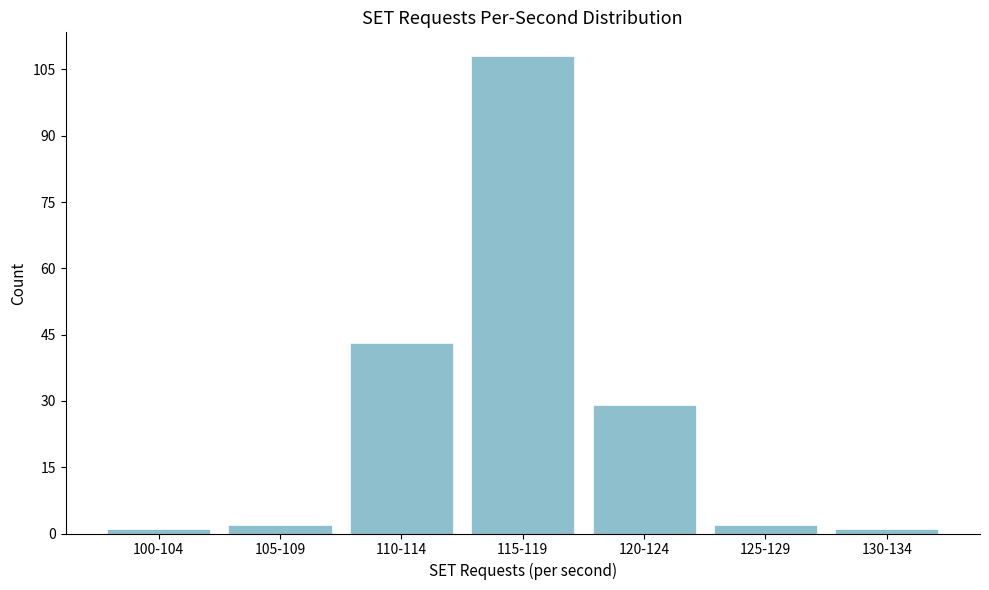

Reading left to right, transcribe all the data shown in this chart.

100-104=1	105-109=2	110-114=43	115-119=108	120-124=29	125-129=2	130-134=1